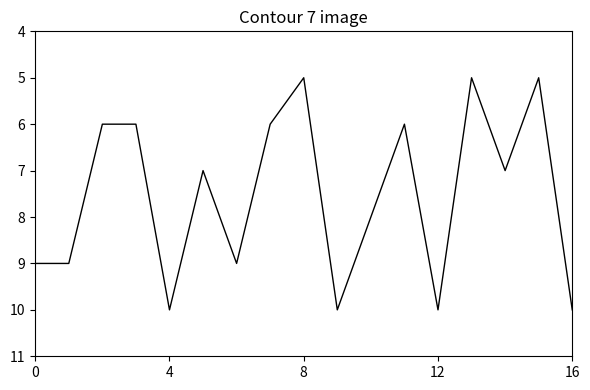

What is the maximum value shown in the chart?

10